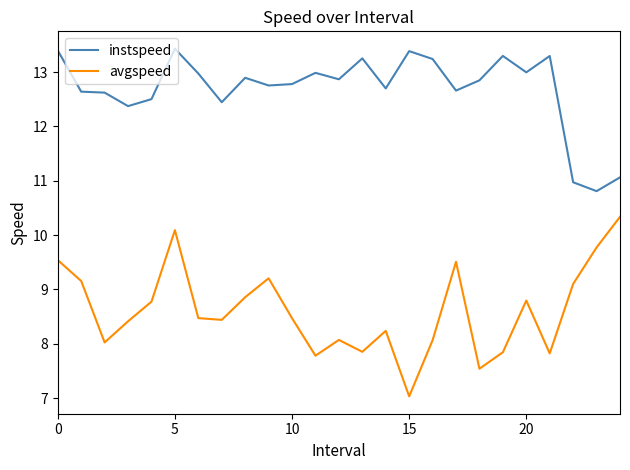

True or false: instspeed and avgspeed cross at least once.

False